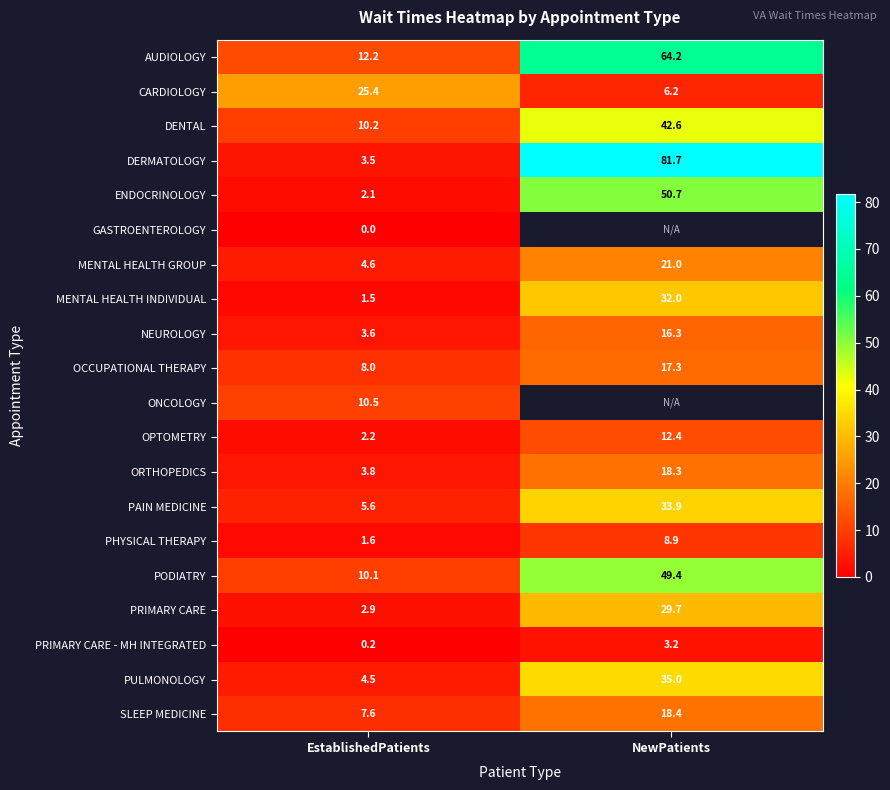

How many values in the PODIATRY series exceed 49?

1